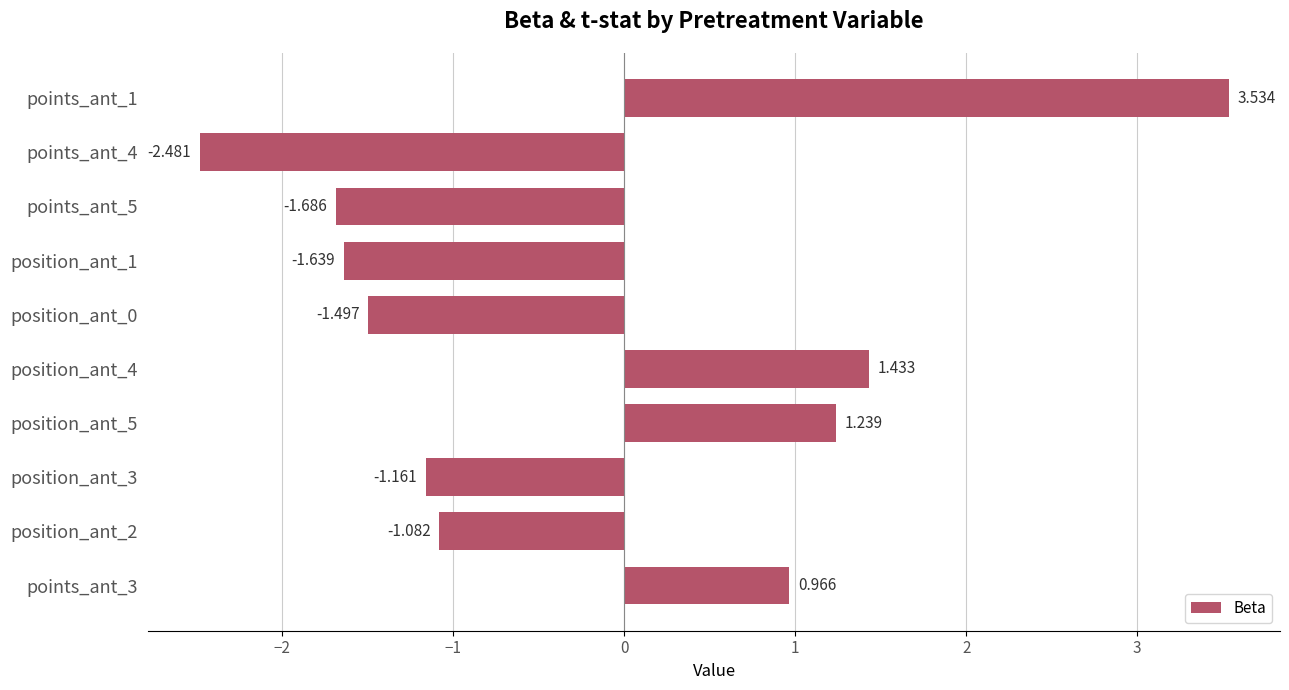

What is the average value?

-0.2